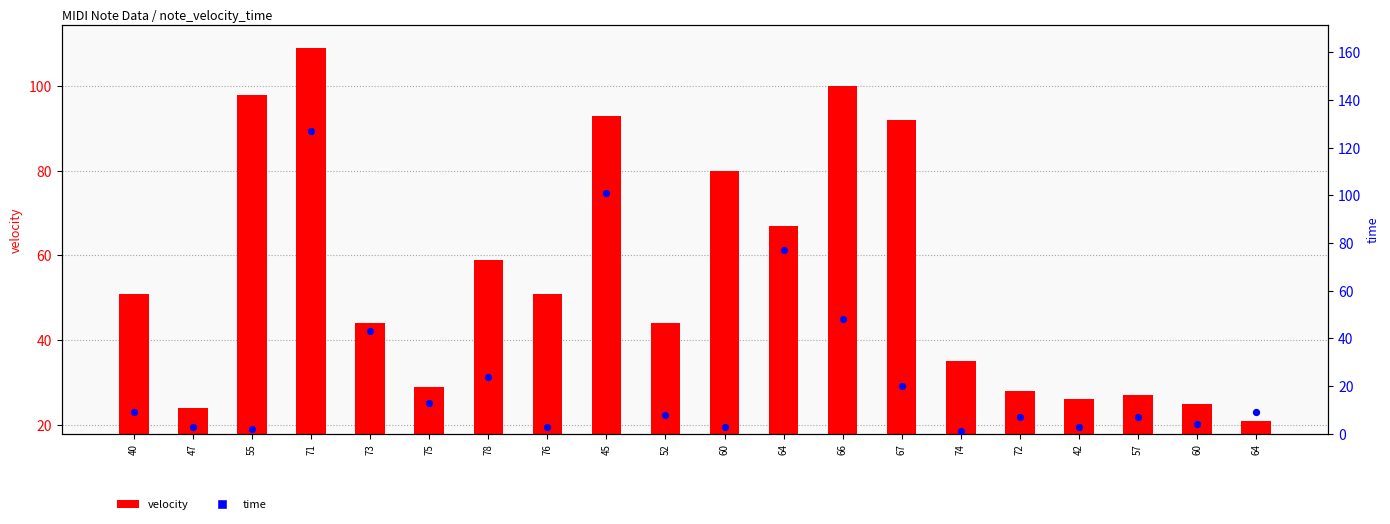

Which series has the largest total across all categories?

velocity (primary)